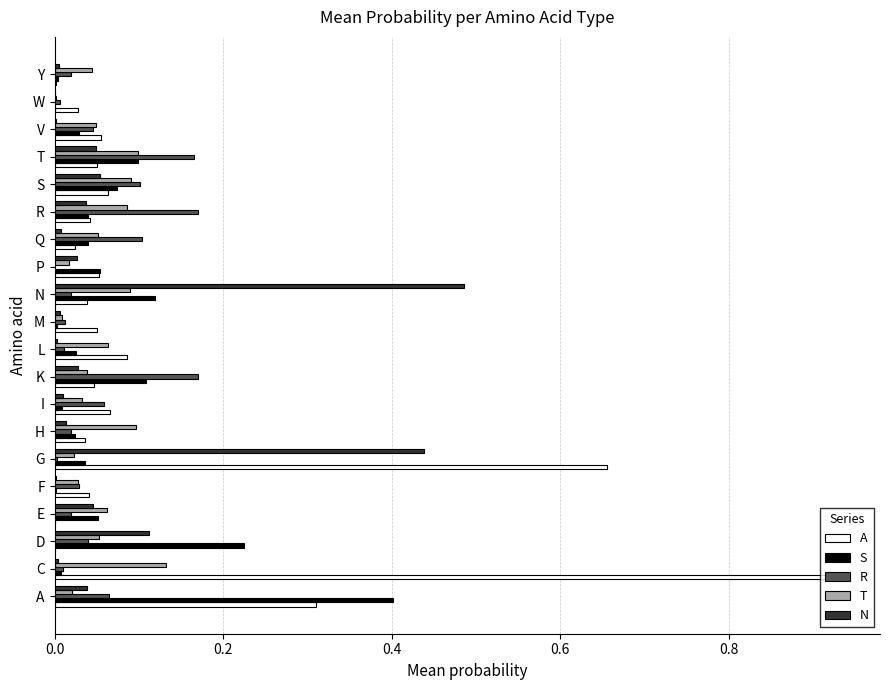

Is the value of N at D greater than the value of A at L?

Yes